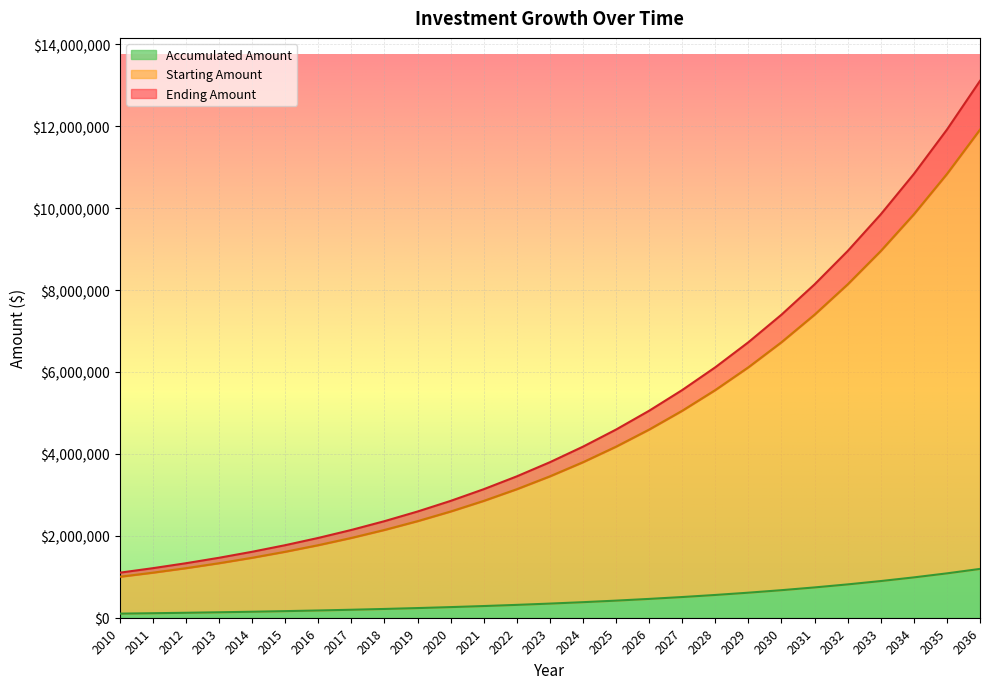

What is the sum of the Ending Amount values at 2010 and 2027?

6659917